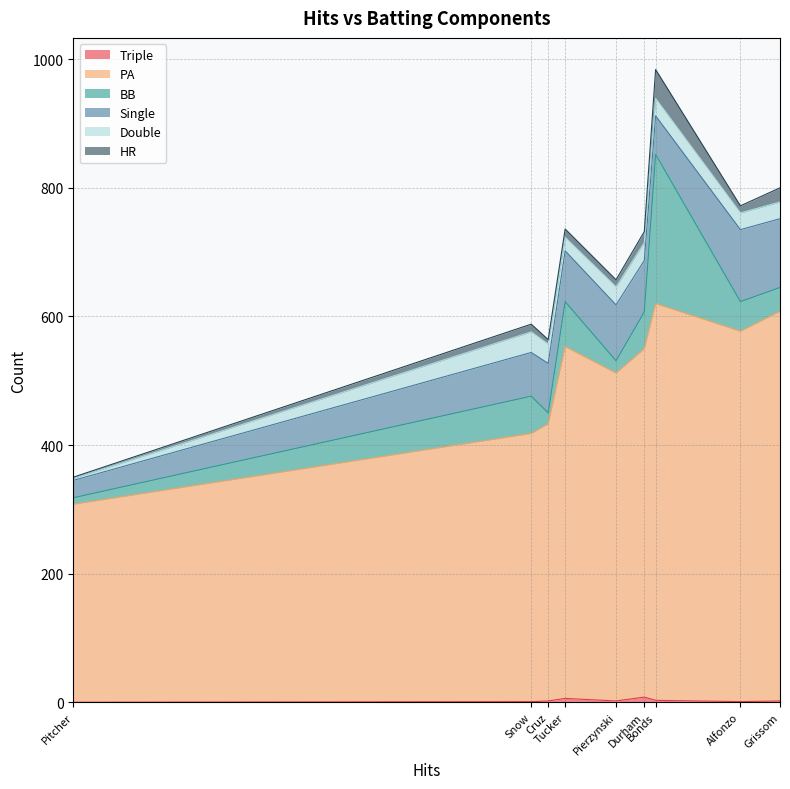

Where is Single nearest to the value 69?

Snow